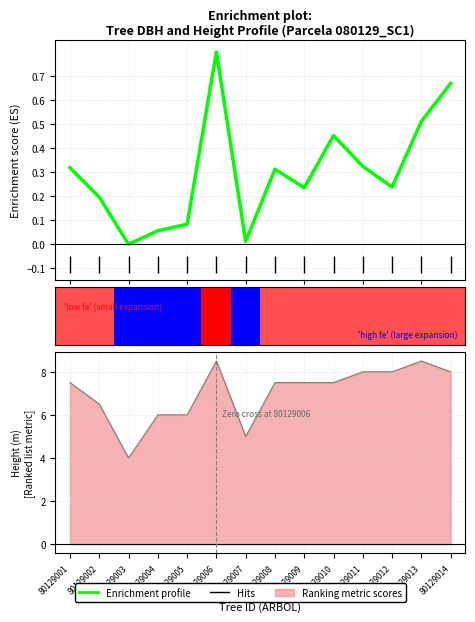

At which category does the data reach its first local valley?

80129003